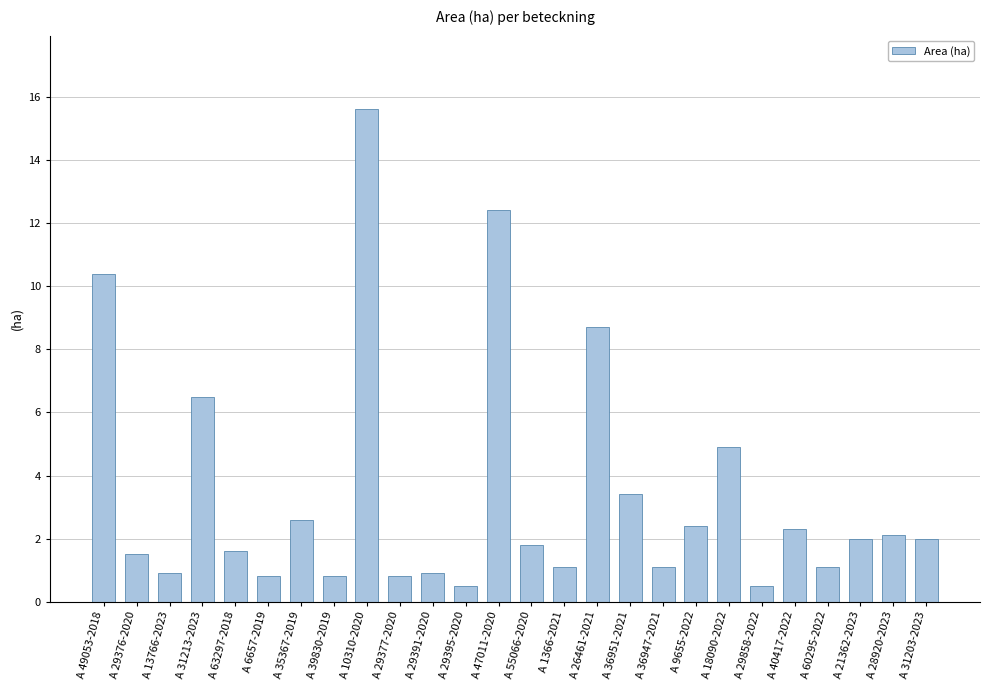

How many series are shown in this chart?

1